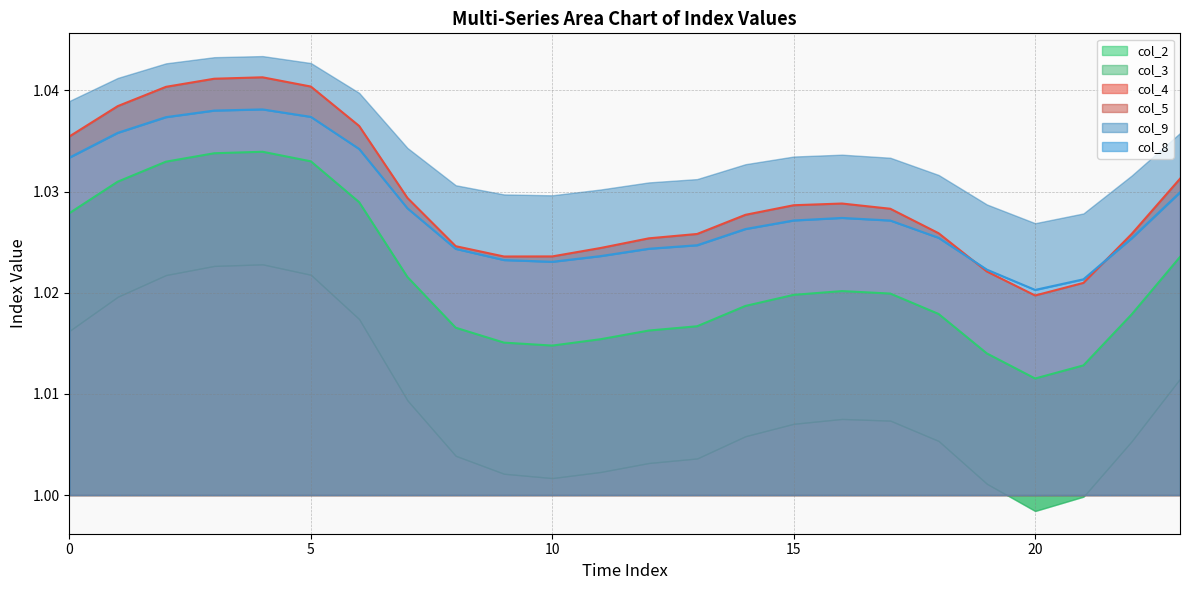

At which label is col_4 closest to 1?

20